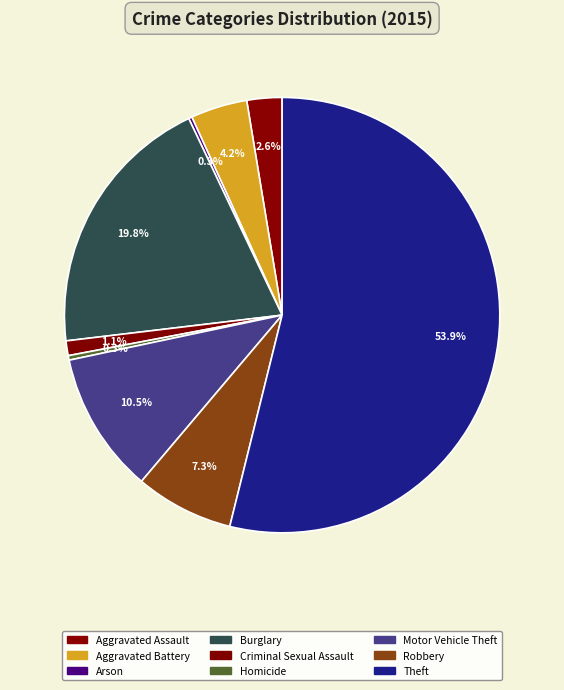

Is it true that Theft is 59% of the pie?

False